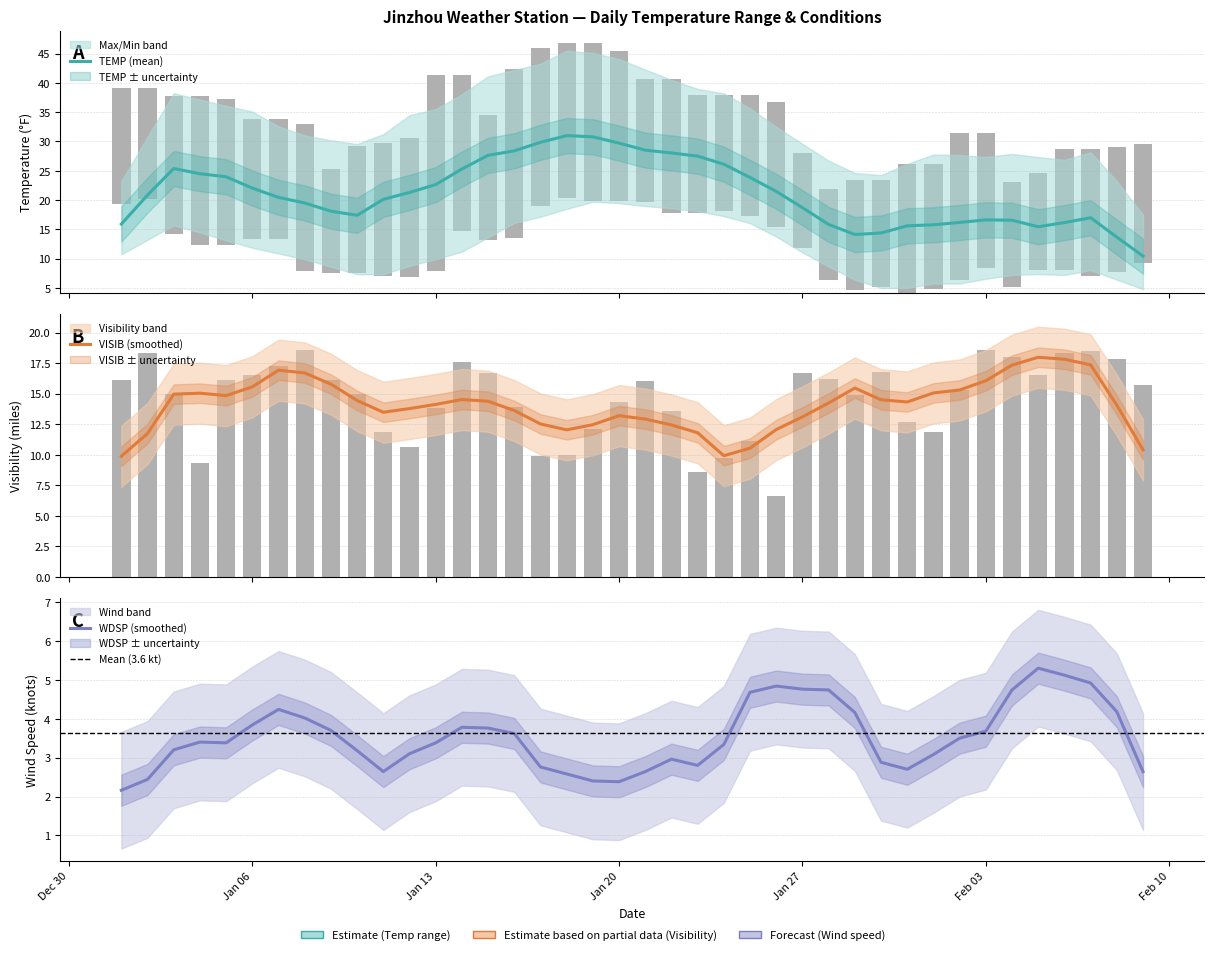

Between 2025-01-16 and 2025-02-02, which series saw the biggest shift?

MAX